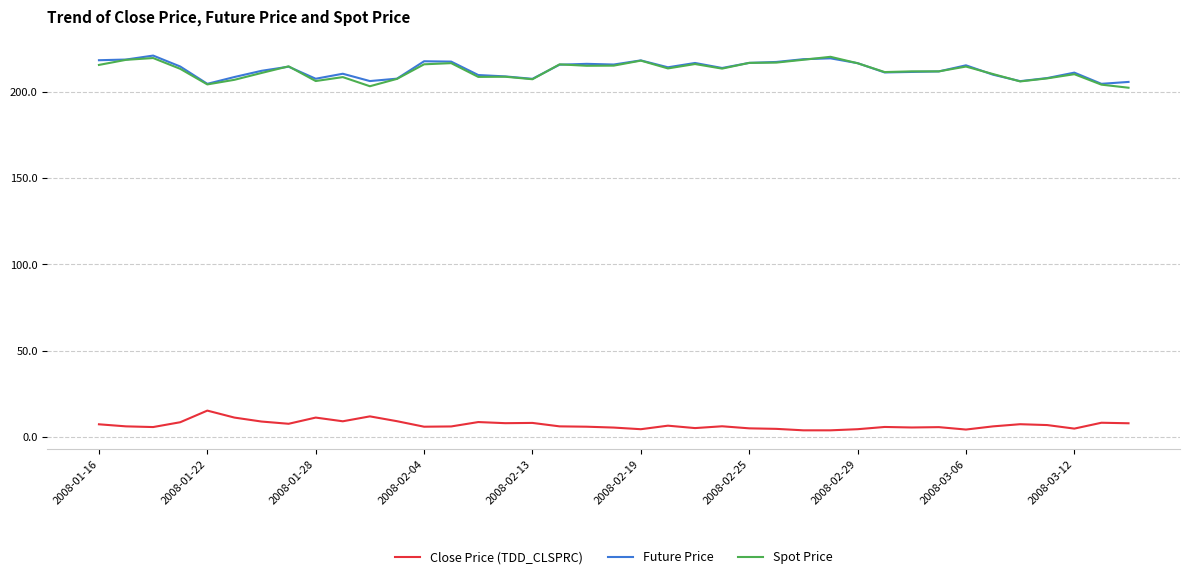

True or false: Close Price (TDD_CLSPRC) and Spot Price intersect in this chart.

False